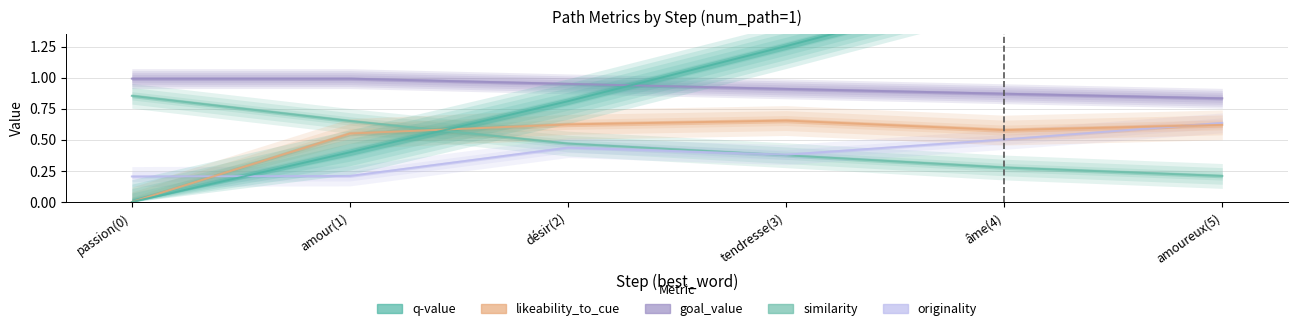

How many times do likeability_to_cue and similarity cross each other?

1